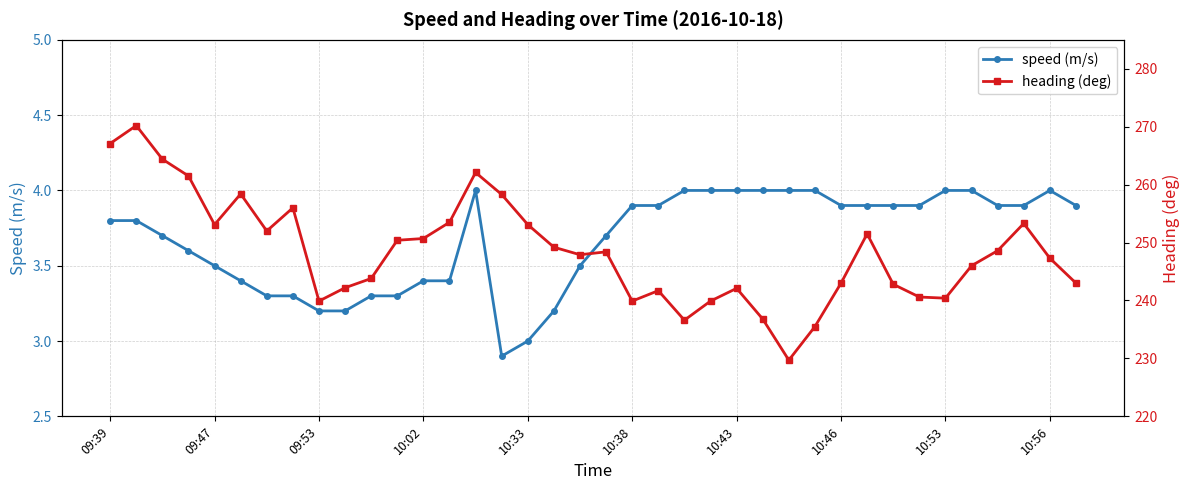

True or false: speed (m/s) has more than 1 points higher than both neighbors.

True